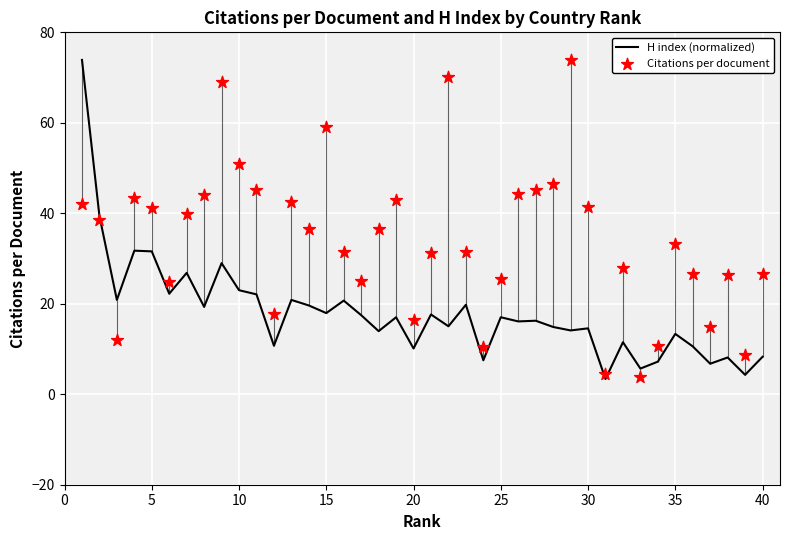

What are all the series names shown in the legend?

H index (normalized), Citations per document